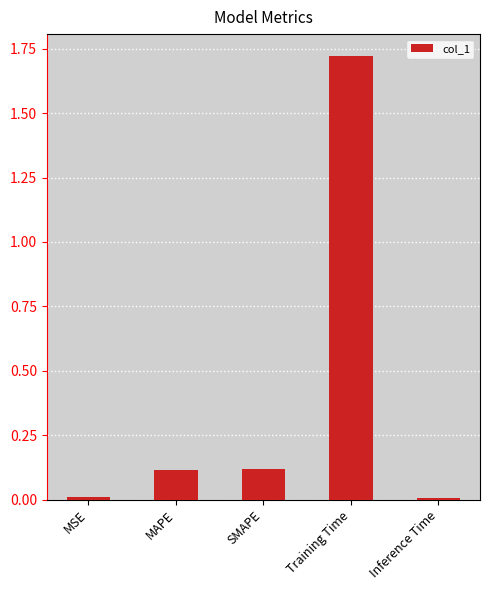

At which category does the chart reach its peak across all series?

Training Time